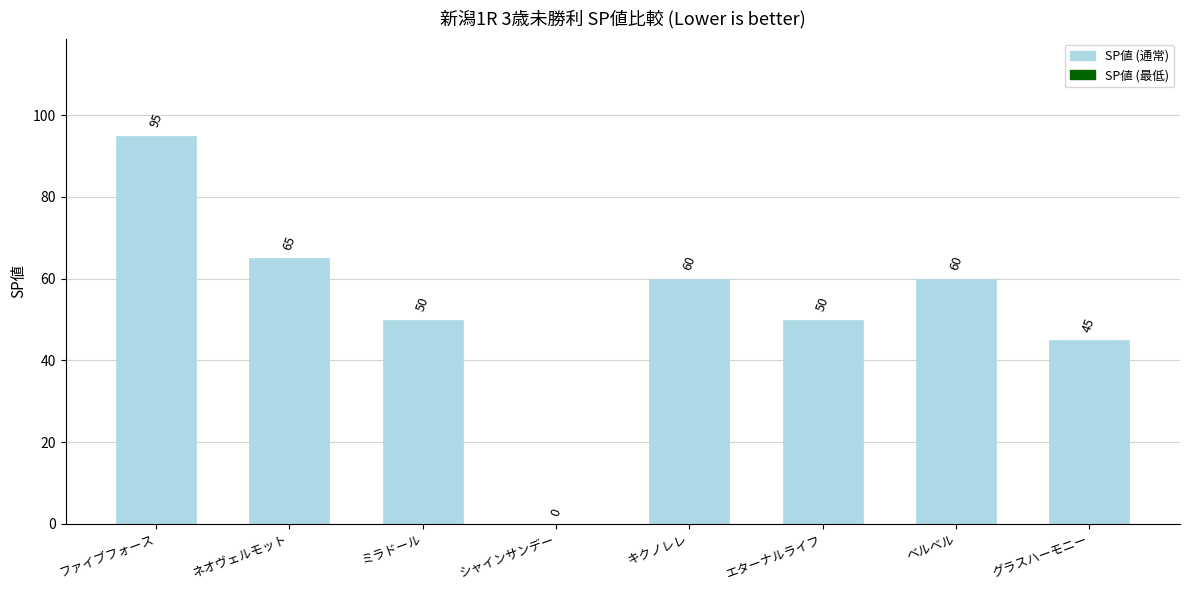

Reading left to right, extract all data points from this chart.

ファイブフォース=95	ネオヴェルモット=65	ミラドール=50	シャインサンデー=0	キクノレレ=60	エターナルライフ=50	ベルベル=60	グラスハーモニー=45